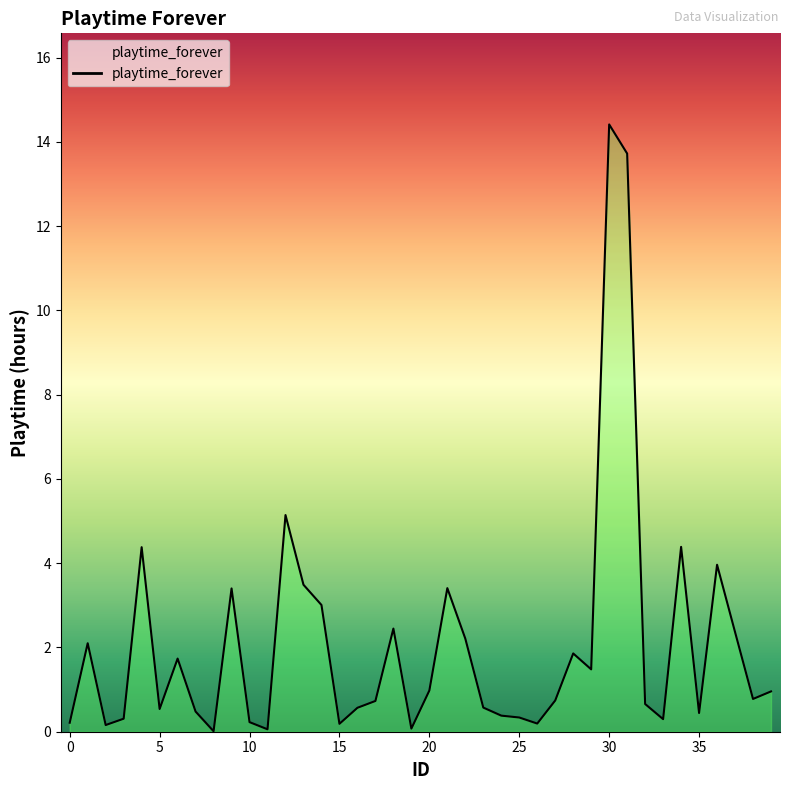

What is the greatest value displayed?

14.4